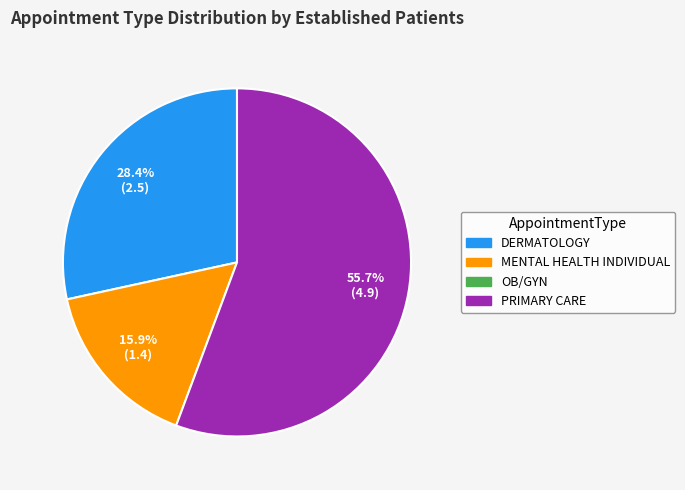

Does any single category account for the majority?

Yes